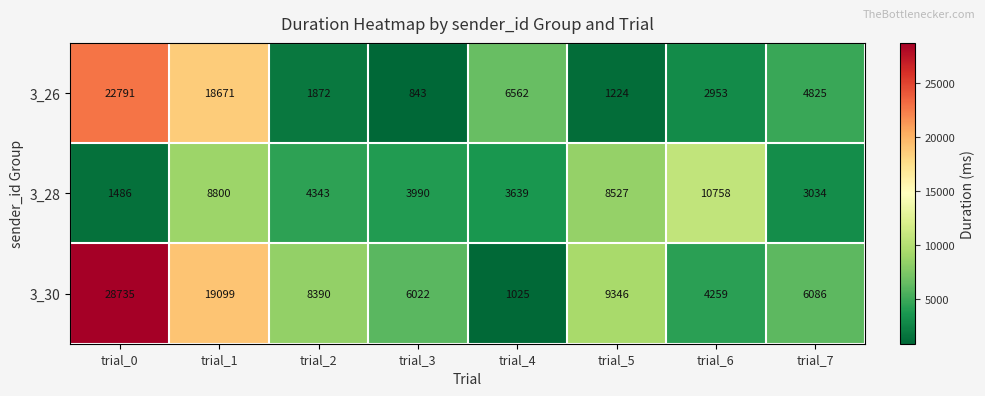

What value does the 3_26 series have at trial_5, to the nearest 50?

1200